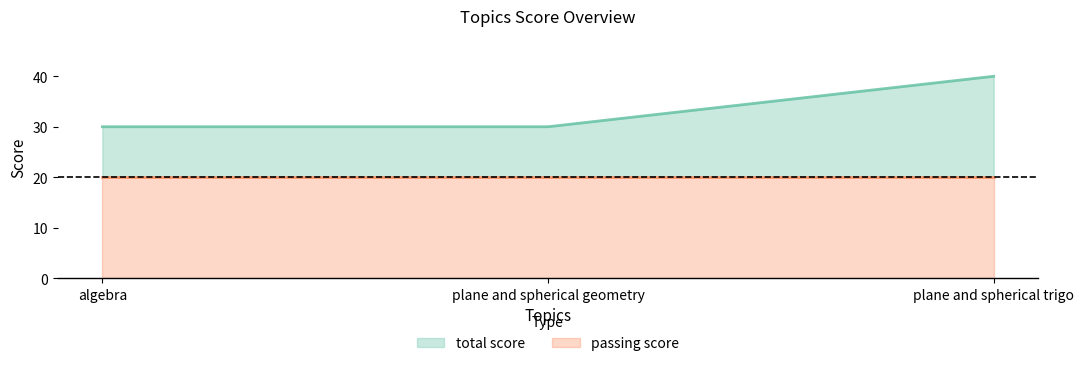

The chart shows a value of 30 at plane and spherical geometry. True or false?

True